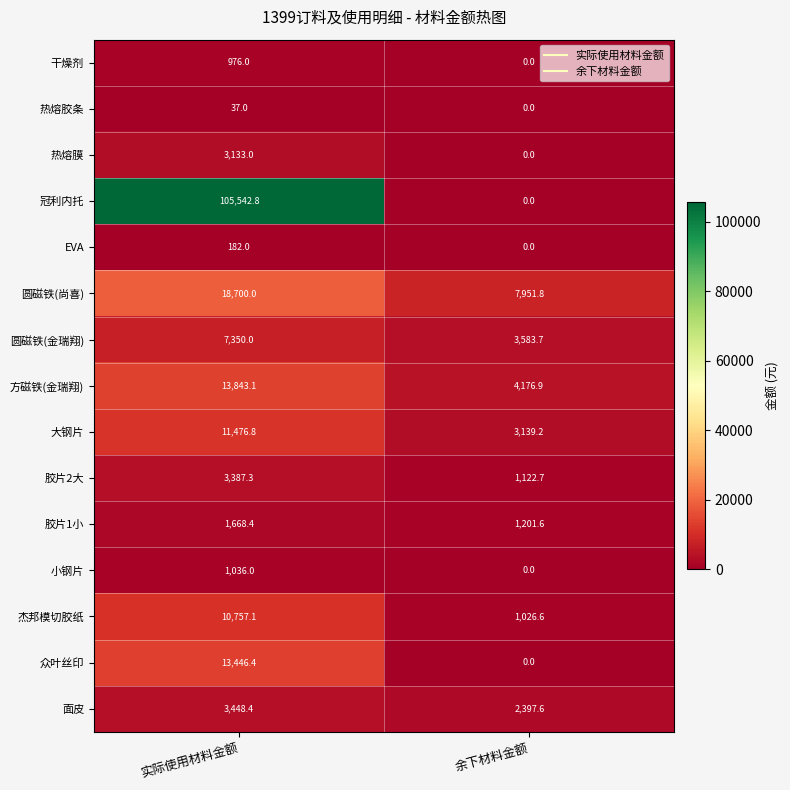

What is the sum of all 热熔胶条 values?

37.0